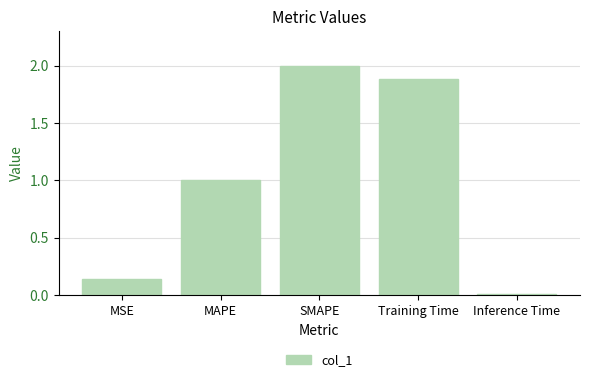

What is the label of the 5th bar from the right?

MSE